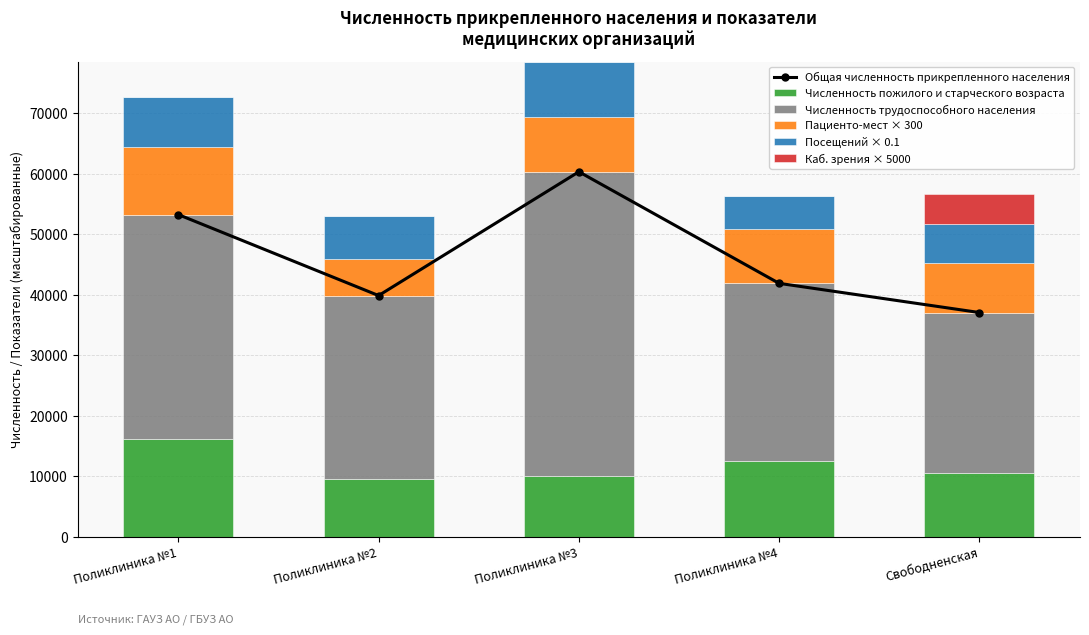

Count the number of categories in the chart.

5